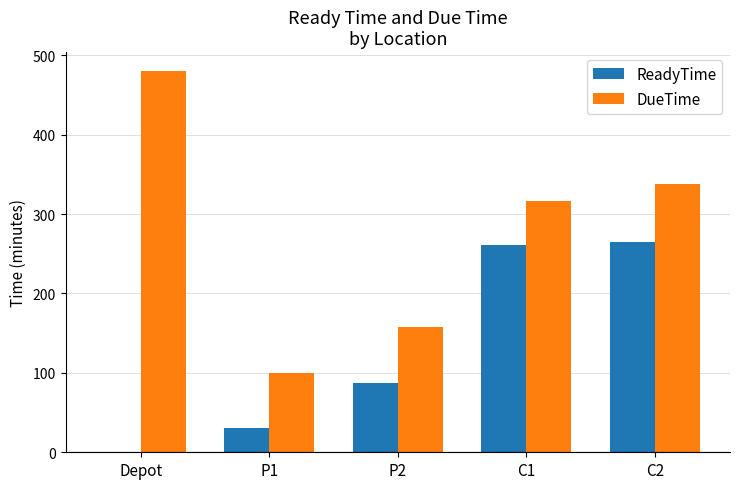

What is the sum of all DueTime values?

1392